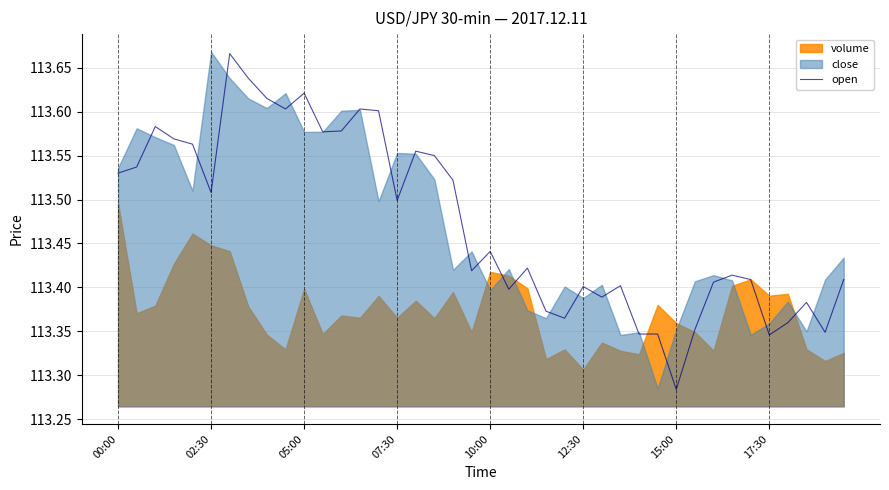

What is the minimum value shown in the chart?

113.3